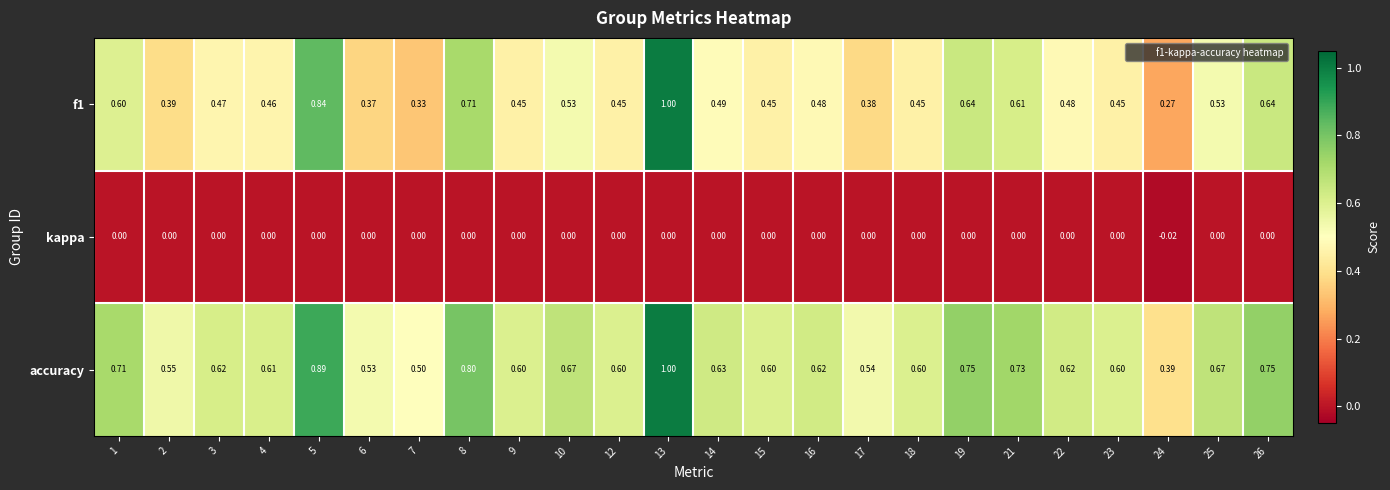

Which series has the largest total across all categories?

accuracy